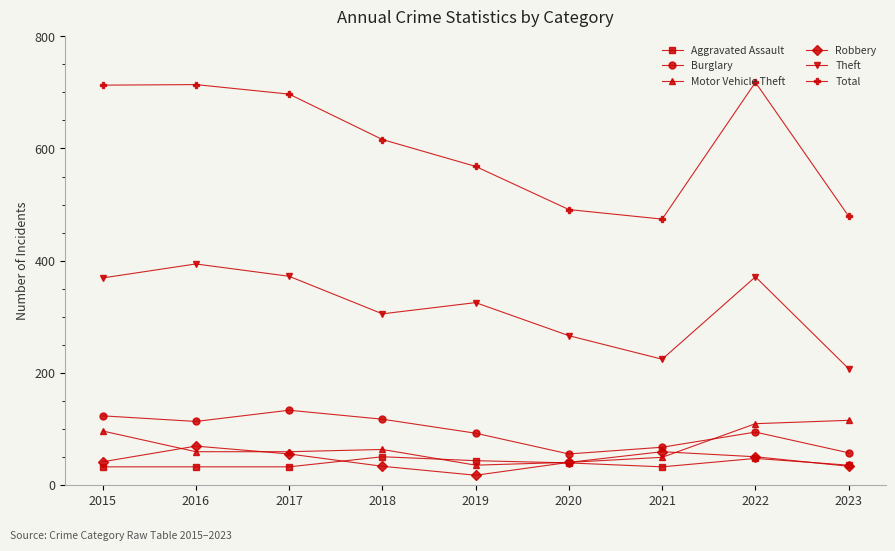

In Burglary, how many points are lower than both neighbors (excluding endpoints)?

2